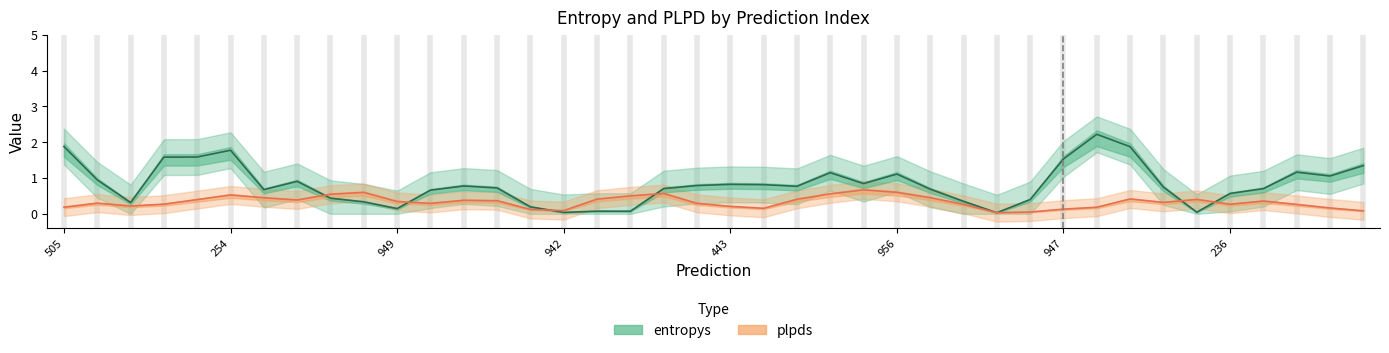

What is the label of the 32nd point from the right?

8